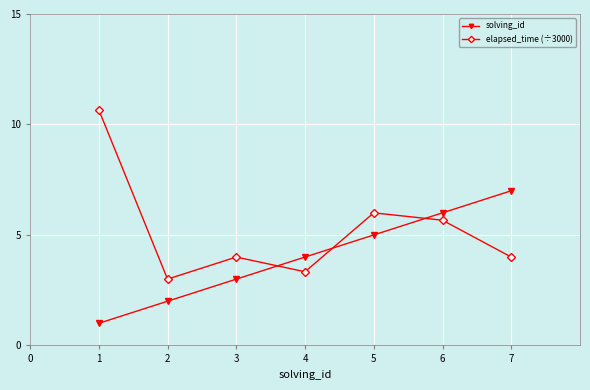

What is the approximate value of solving_id at 1?

1.0